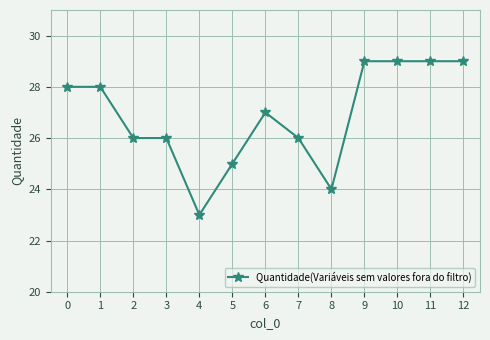

What is the difference between the second highest and second lowest values?

5